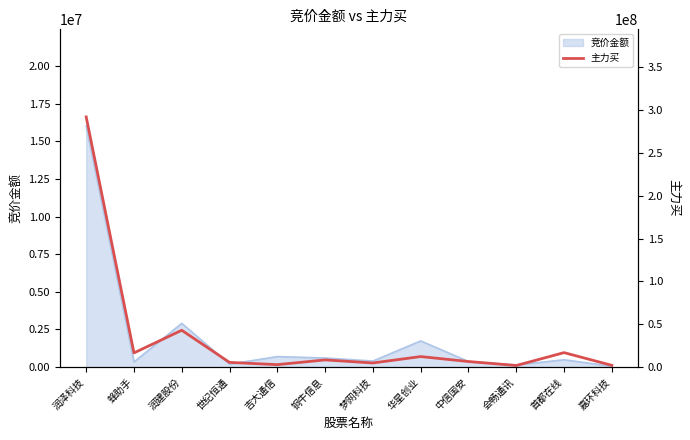

What is the greatest value displayed?

292249693